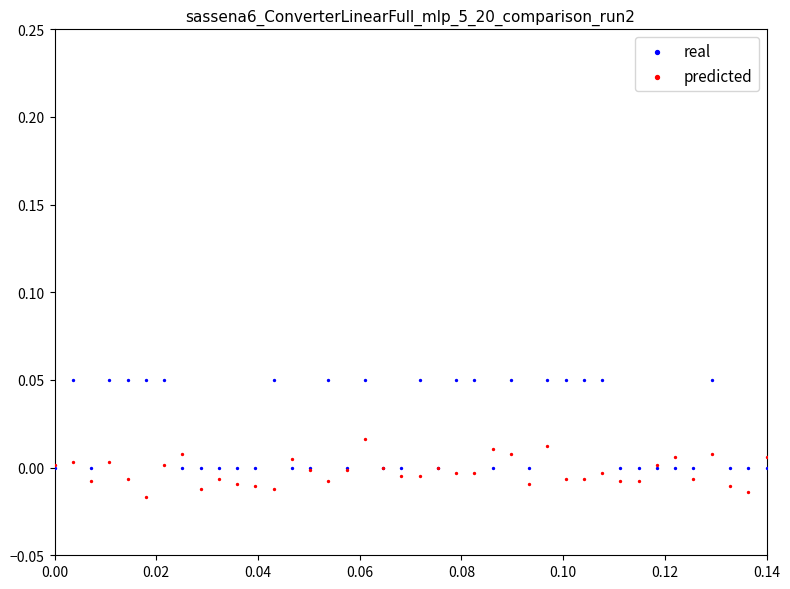

What are all the series names shown in the legend?

real, predicted